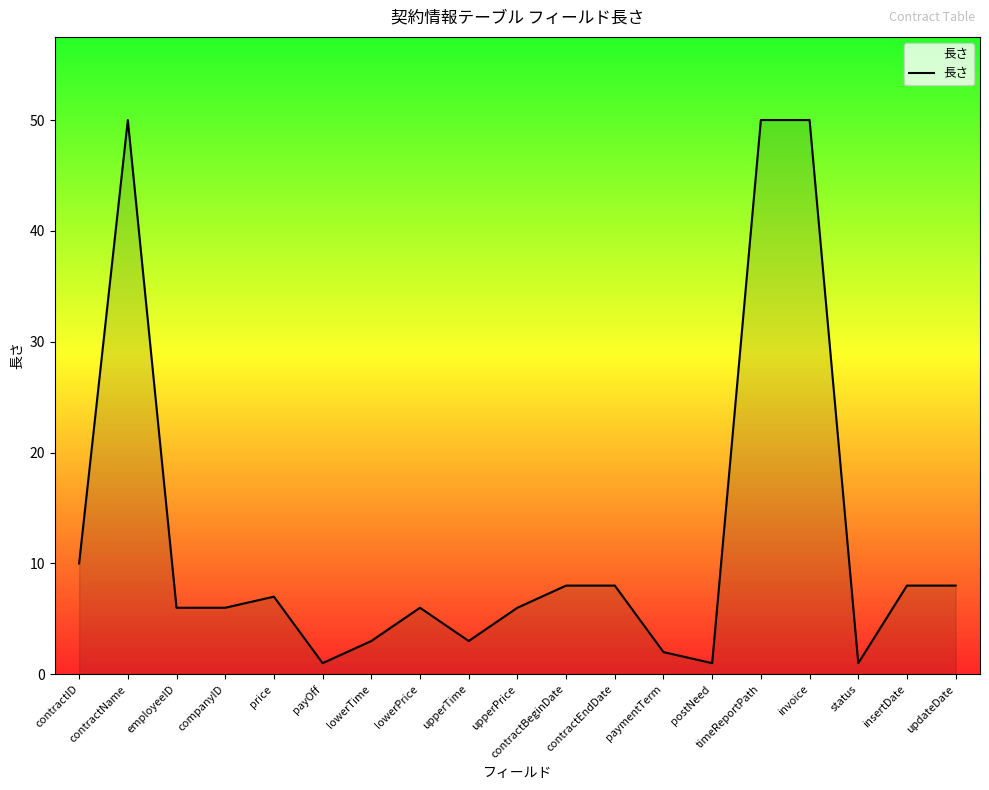

What position from the left is contractBeginDate?

11